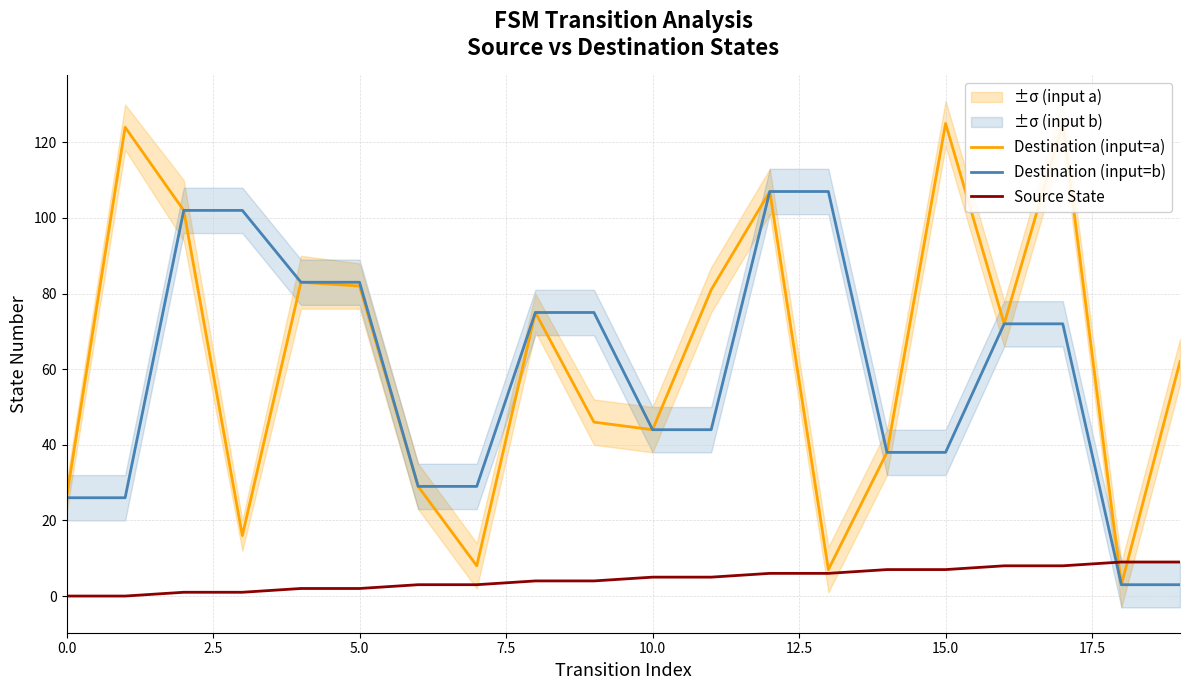

Reading right to left, transcribe all the data shown in this chart.

Destination (input=a): 62	3	125	72	125	38	7	107	81	44	46	75	8	29	82	83	16	102	124	26
Destination (input=b): 3	3	72	72	38	38	107	107	44	44	75	75	29	29	83	83	102	102	26	26
Source State: 9	9	8	8	7	7	6	6	5	5	4	4	3	3	2	2	1	1	0	0